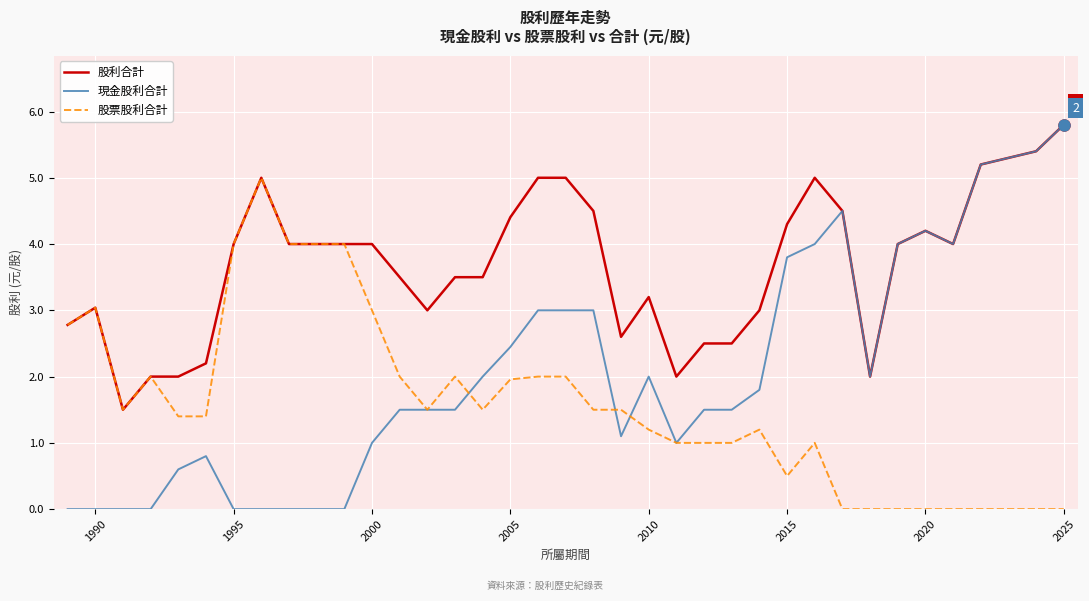

Rank the series by their average value, from lowest to highest.

股票股利合計, 現金股利合計, 股利合計